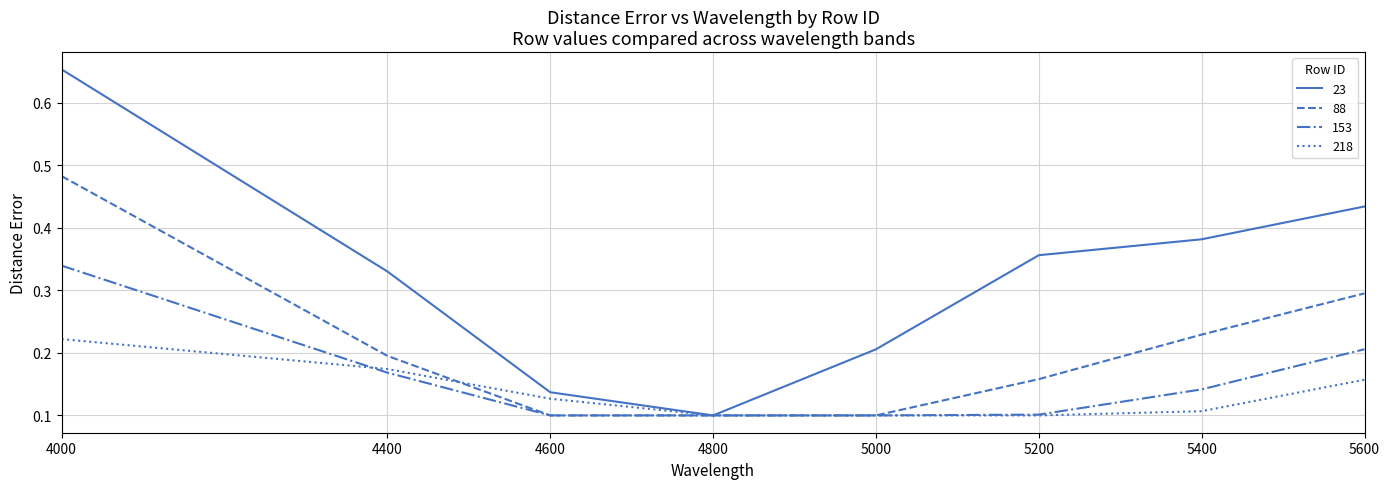

At which label does 153 reach its peak?

4000